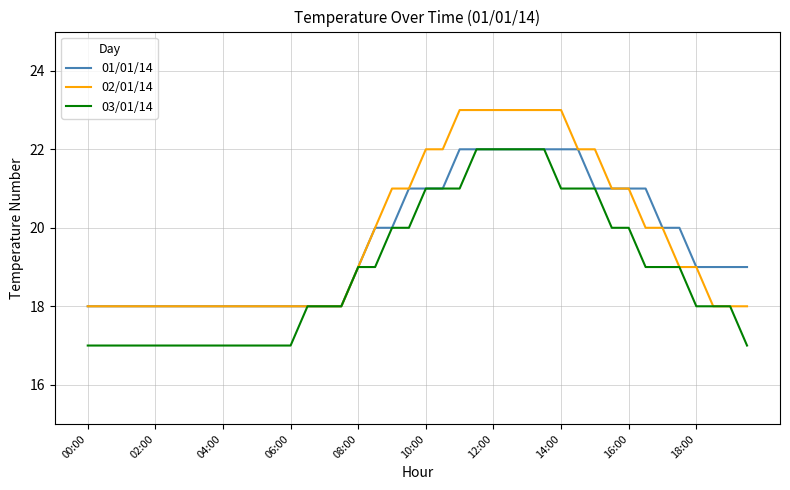

What is the maximum value for 03/01/14?

22